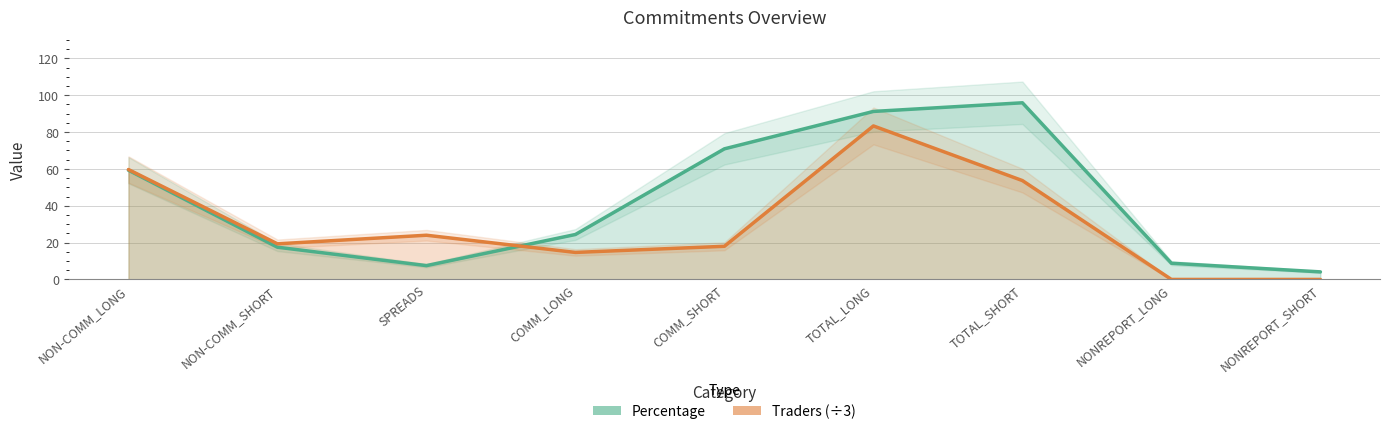

The value of Traders at COMM_SHORT is 9.4. True or false?

False